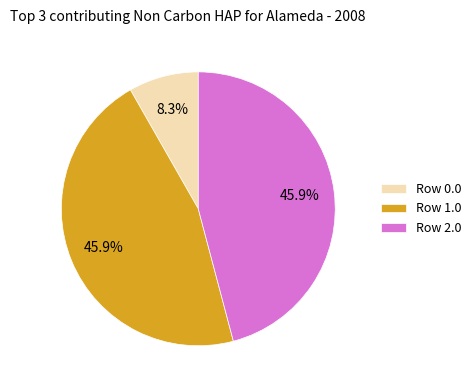

What is the ratio of the value at Row 1.0 to the value at Row 2.0?

1.0